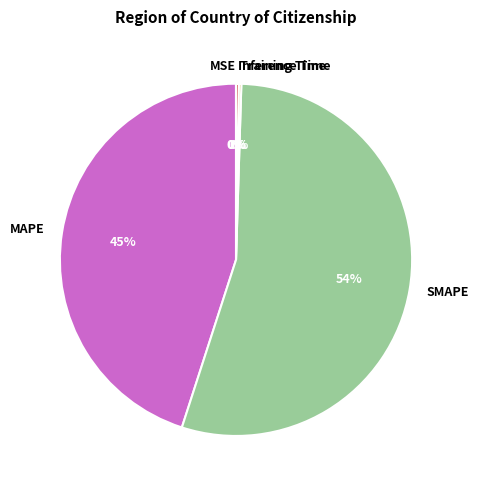

Which slice is the largest?

SMAPE